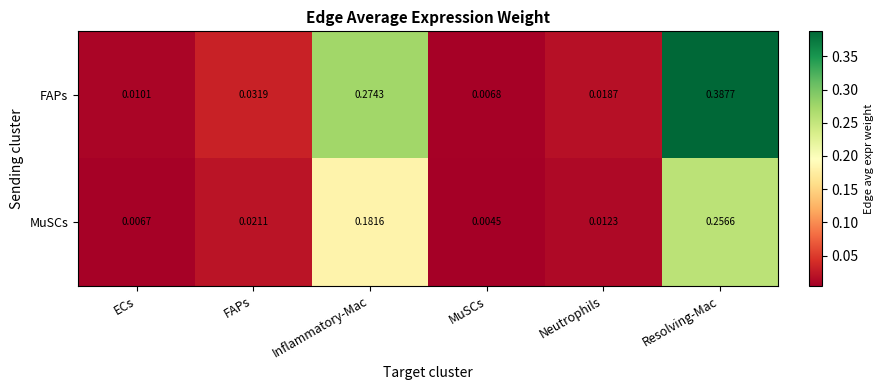

At which label does FAPs reach its peak?

Resolving-Mac